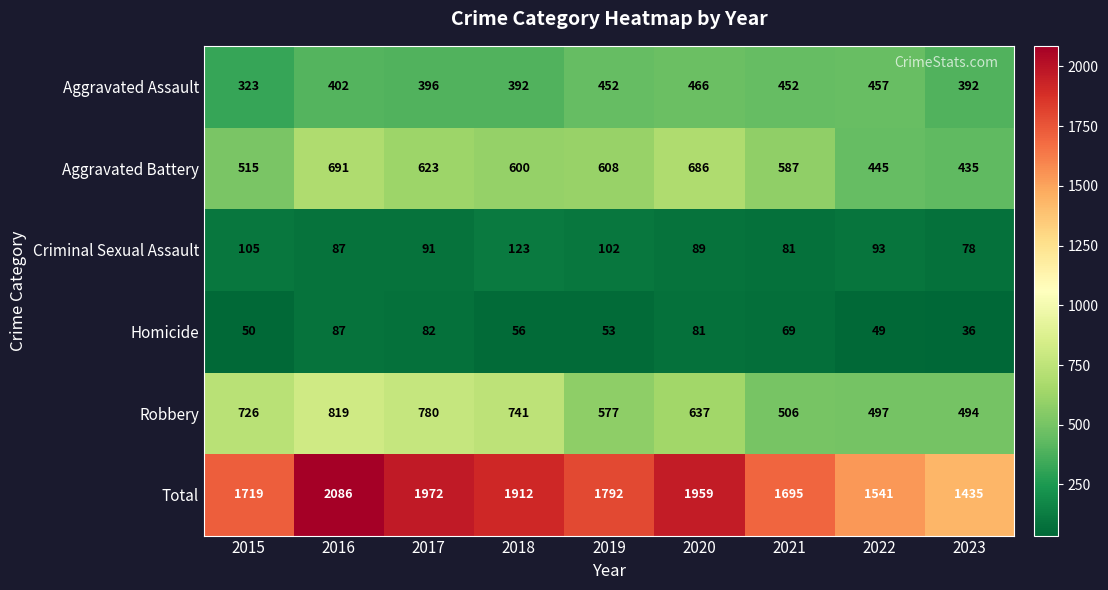

Count the number of categories in the chart.

9